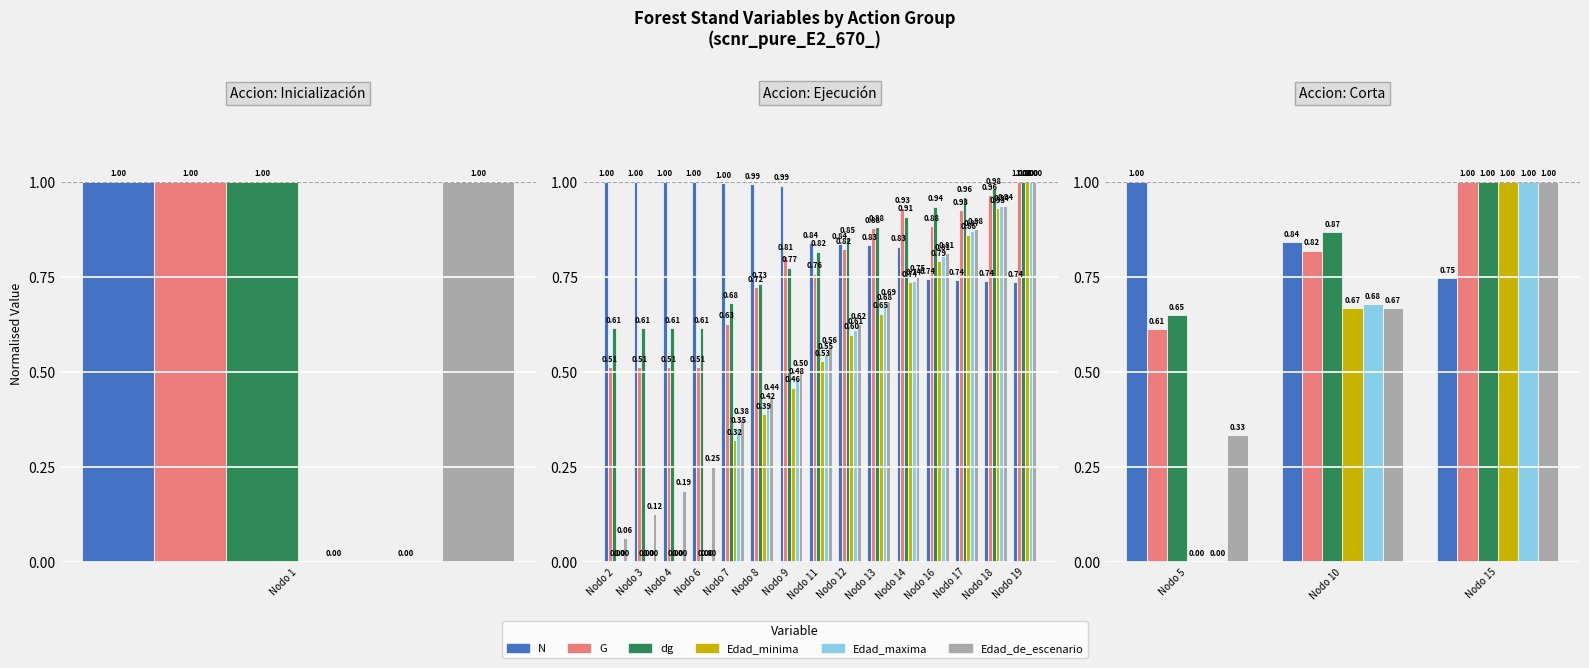

What are all the series names shown in the legend?

N, G, dg, Edad_minima, Edad_maxima, Edad_de_escenario